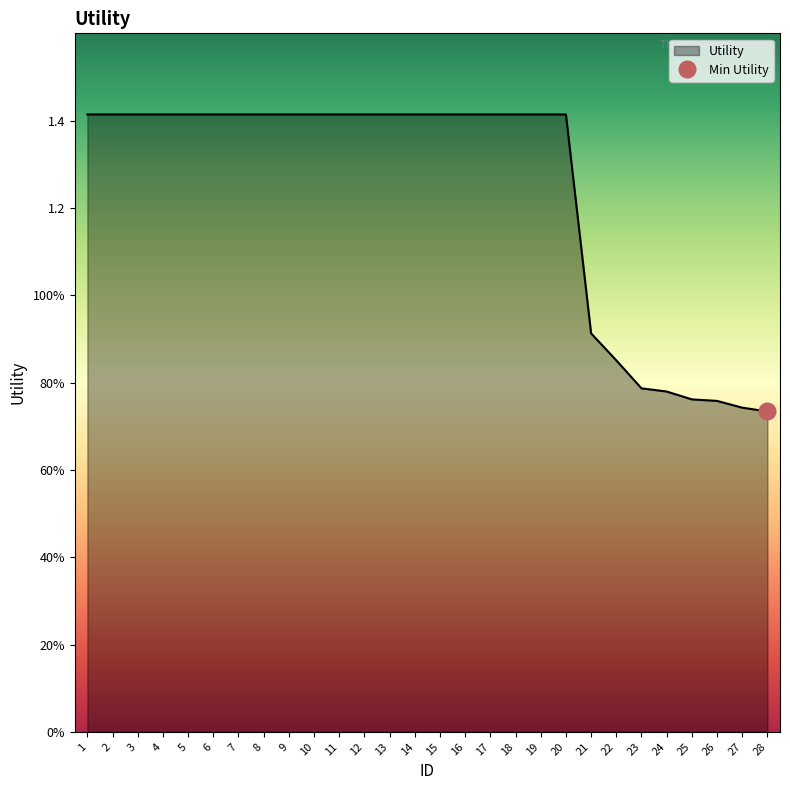

The value at 16 is 0.3. True or false?

False